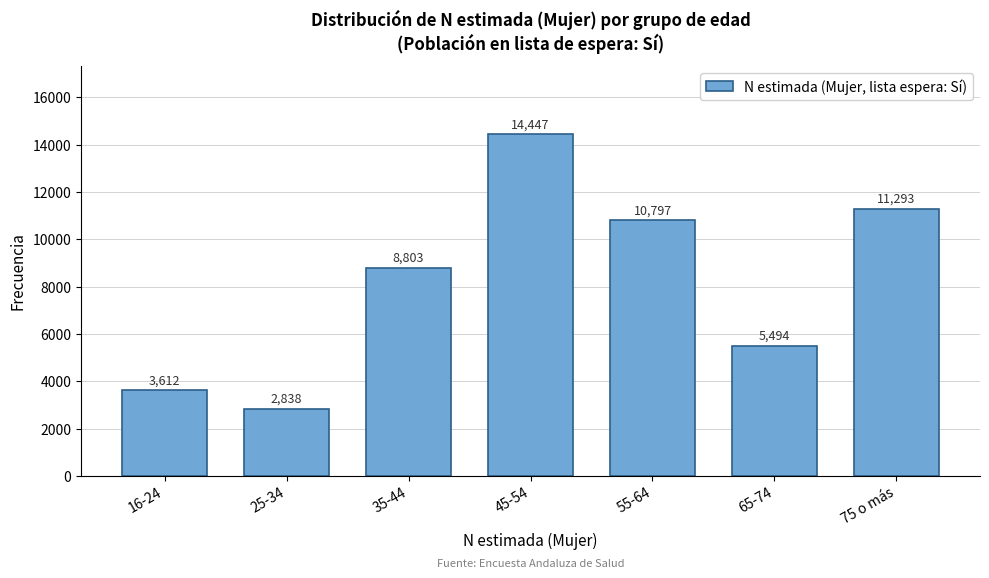

Reading left to right, what are all the values shown in this chart?

16-24=3612	25-34=2838	35-44=8803	45-54=14447	55-64=10797	65-74=5494	75 o más=11293